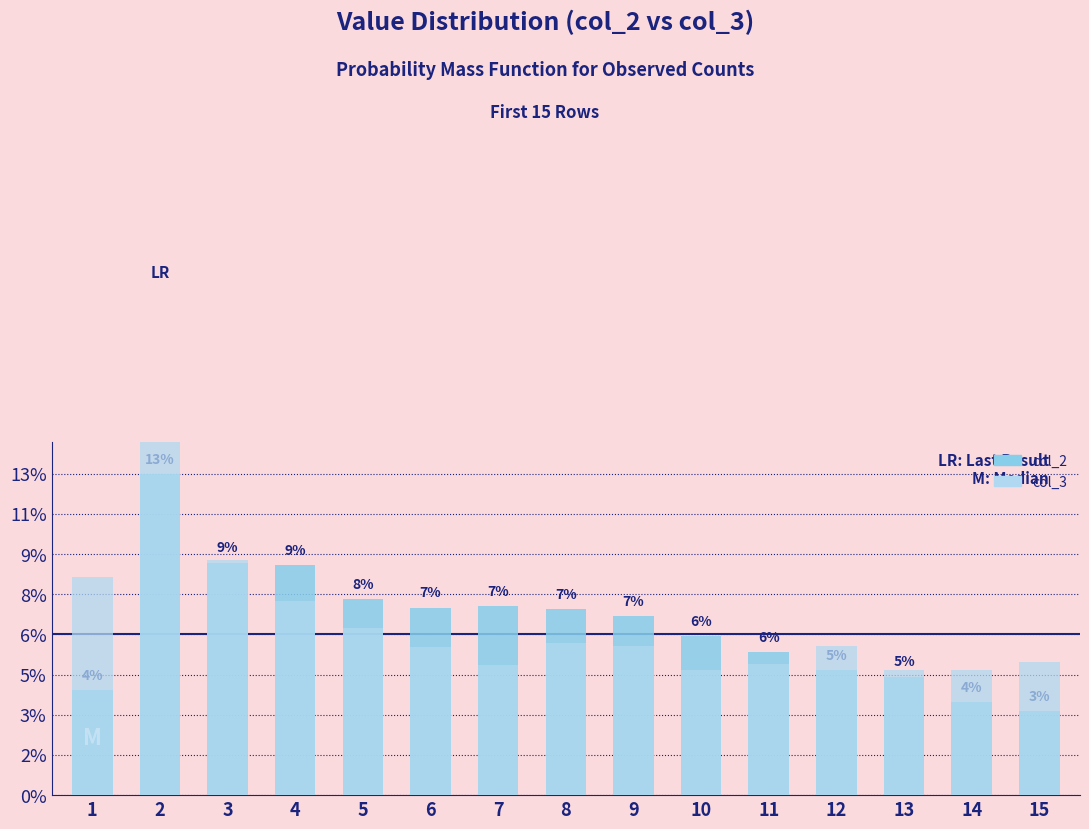

Which category has the lowest value across all series?

15